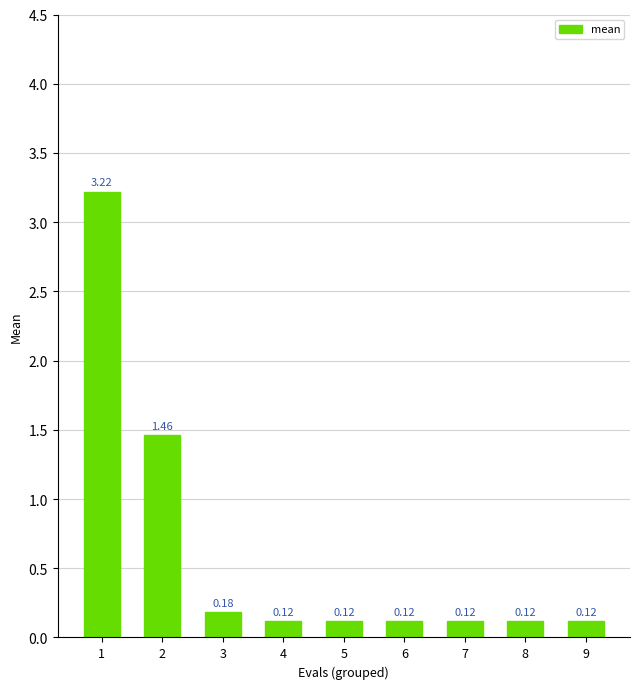

What is the change in value from 1 to 9?

-3.1